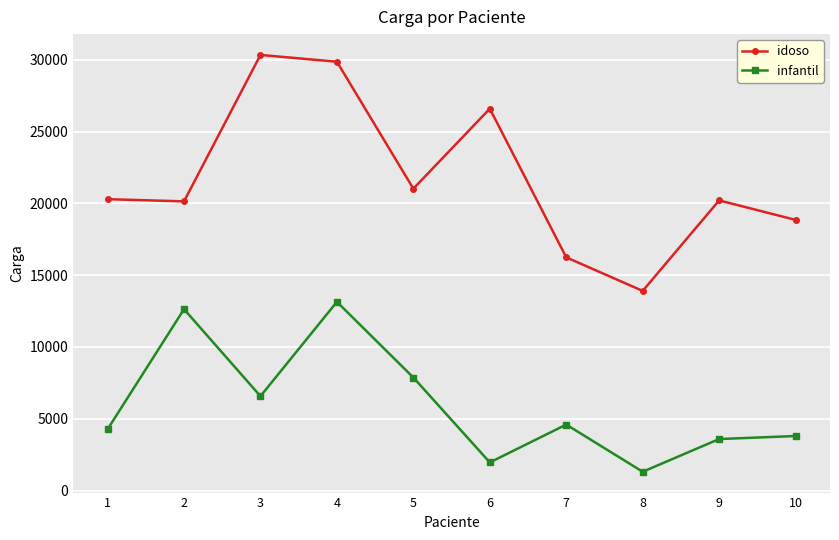

True or false: infantil and idoso intersect in this chart.

False